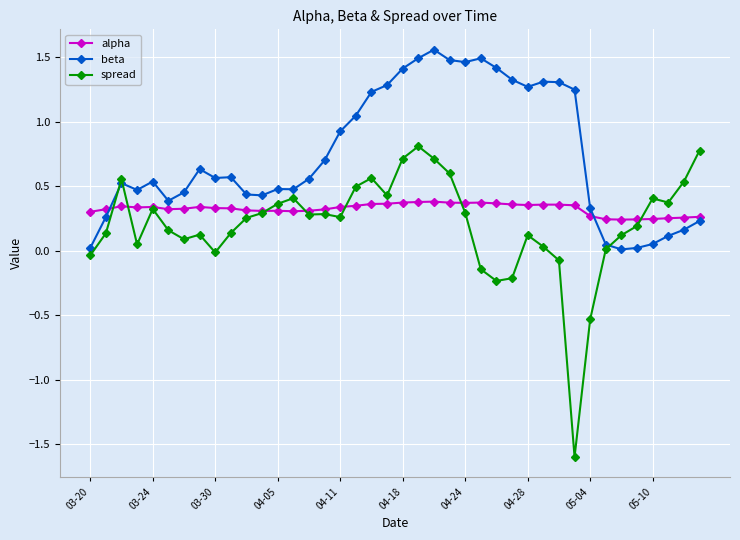

What is the smallest value displayed?

-1.6